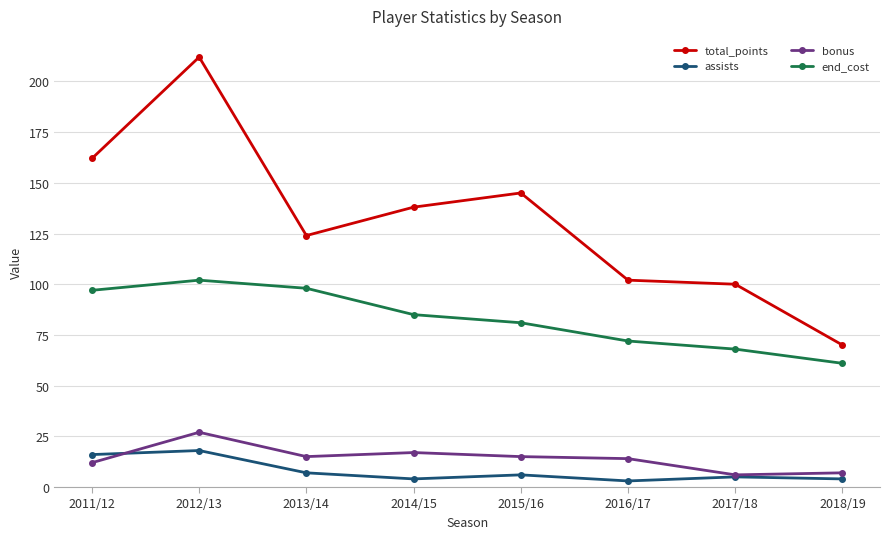

At which label does assists reach its peak?

2012/13